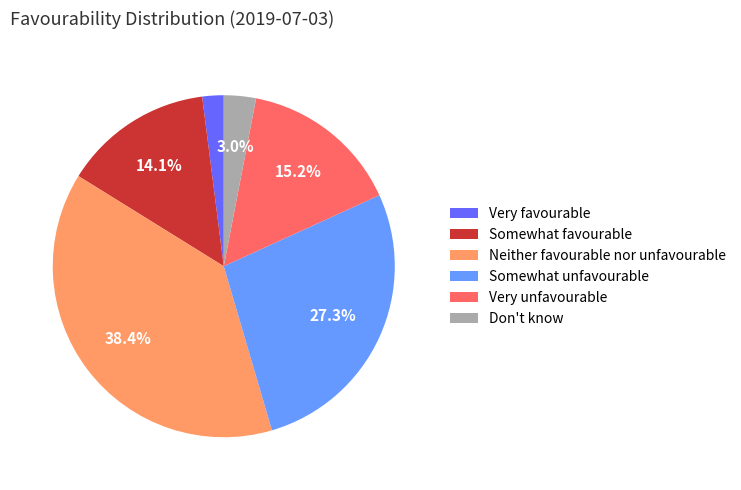

To the nearest percent, what is the average slice percentage?

17%